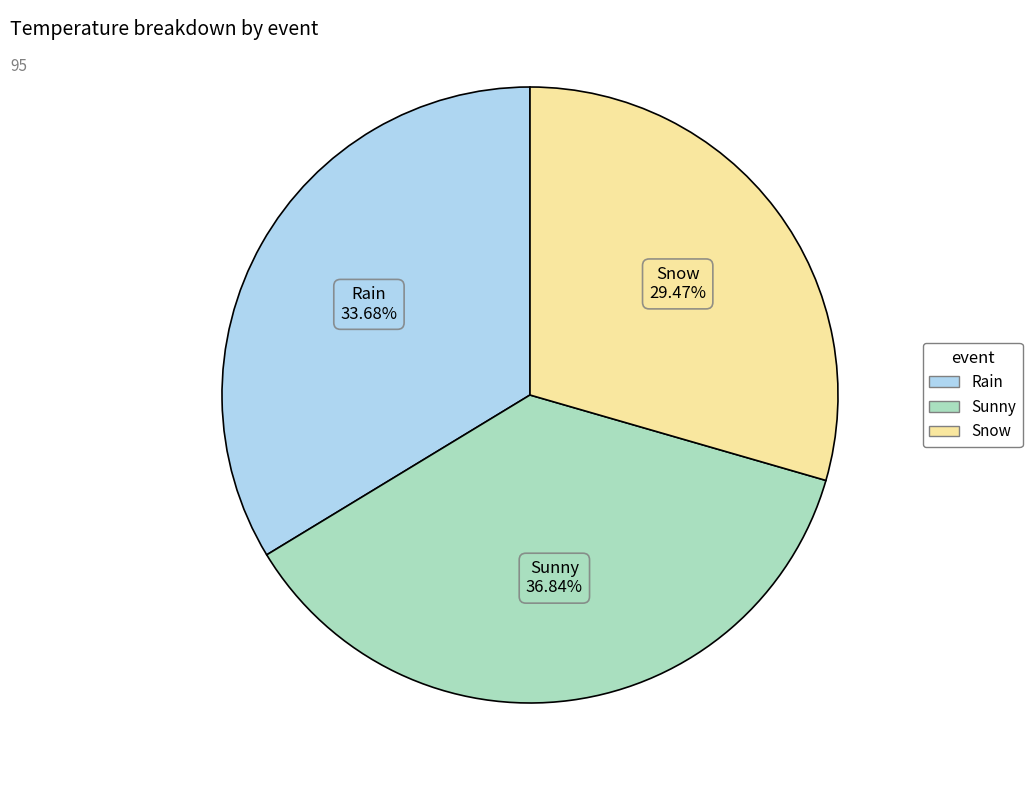

Approximately how many times larger is the value at Snow compared to Sunny?

0.8